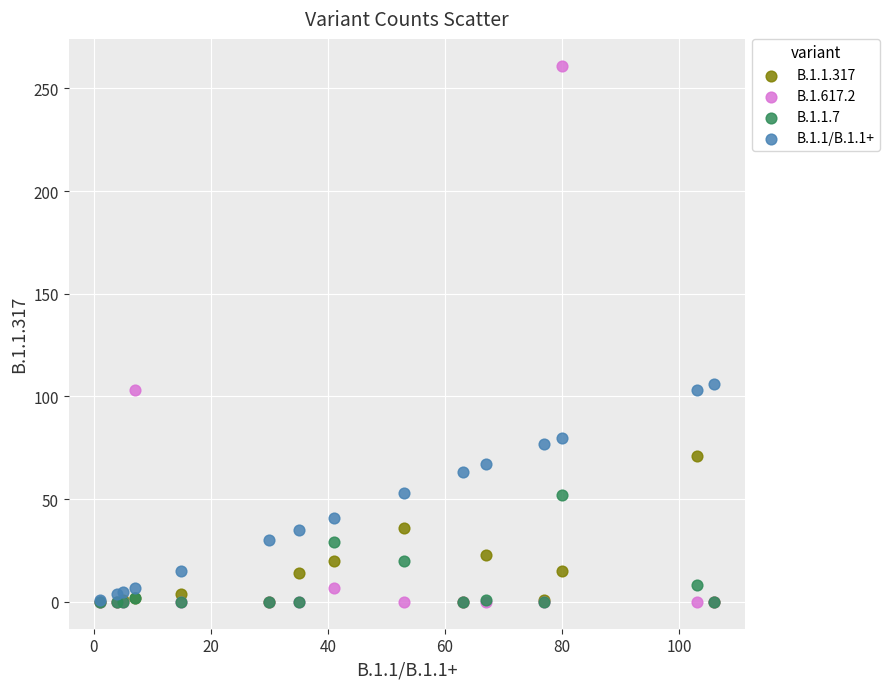

Which series contains the highest Y value?

B.1.617.2